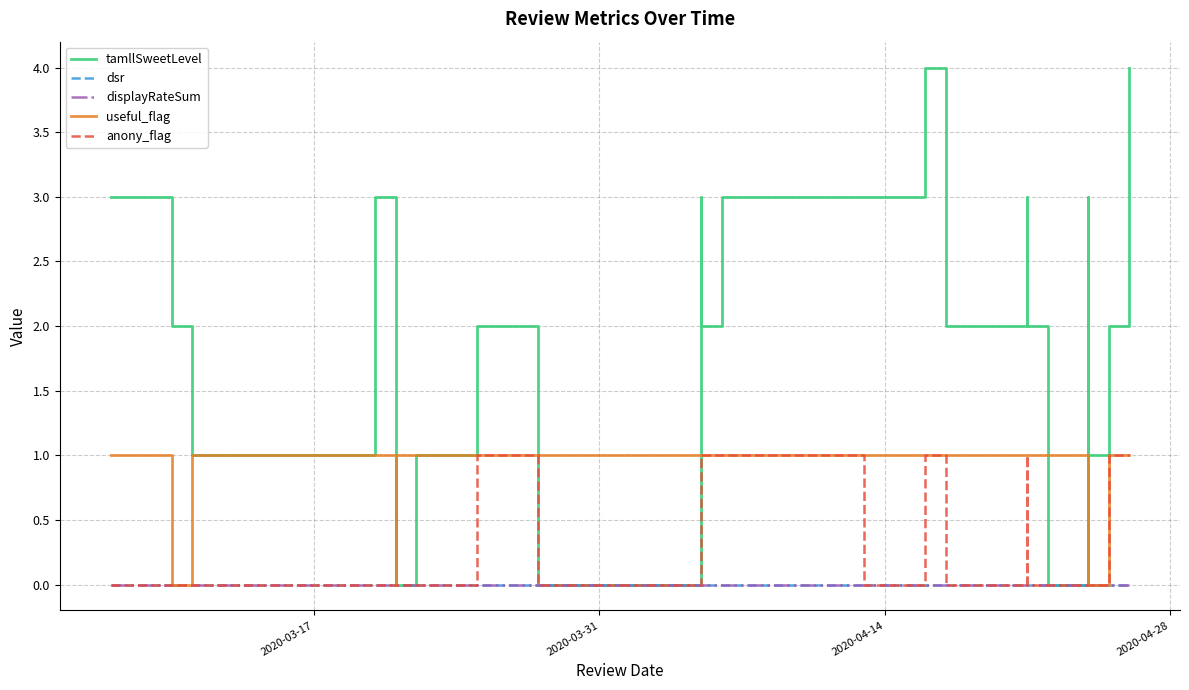

Is this an area chart (filled region under the line)?

No